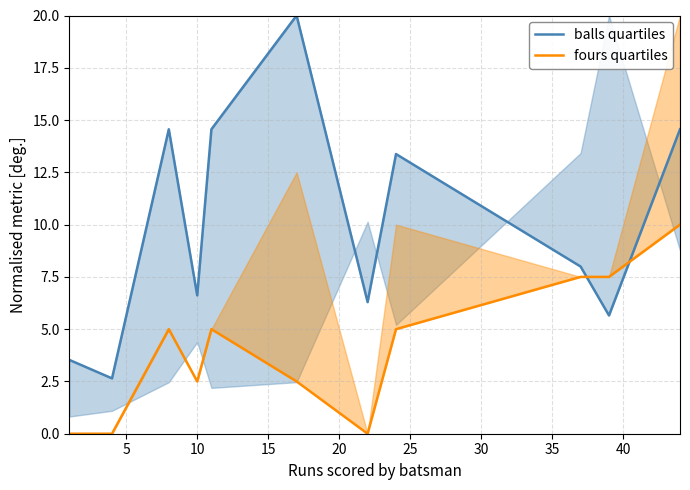

Which series ends up on top after the final intersection of balls quartiles and fours quartiles?

balls quartiles